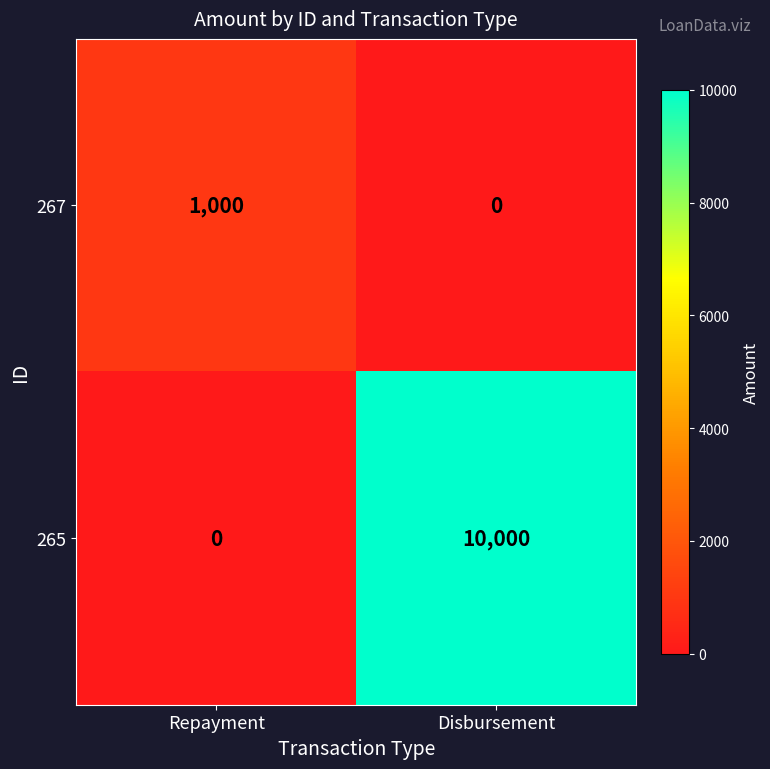

What is the total value across all series at Repayment?

1000